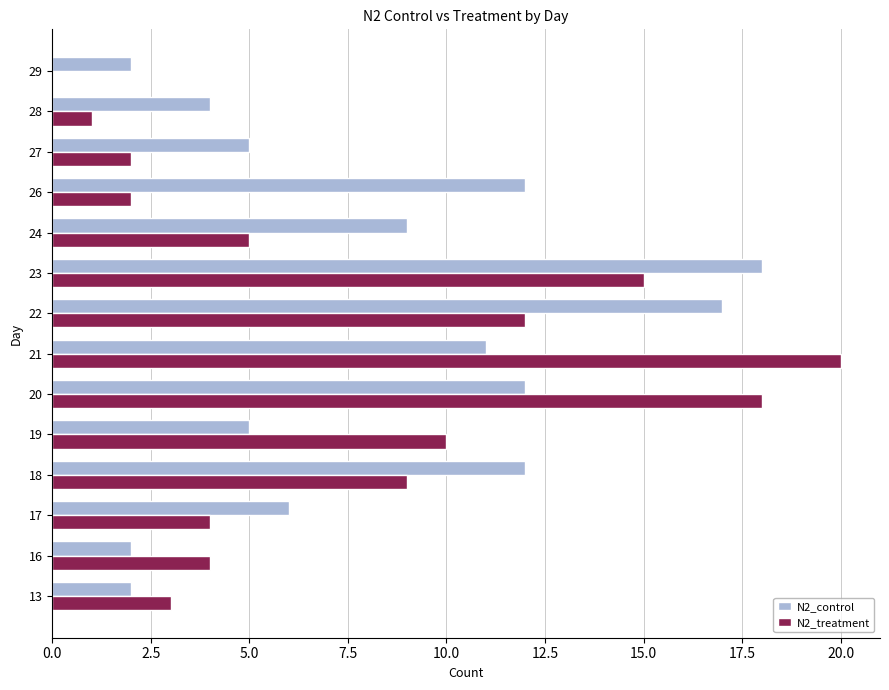

Between 26 and 29, which series saw the biggest shift?

N2_control